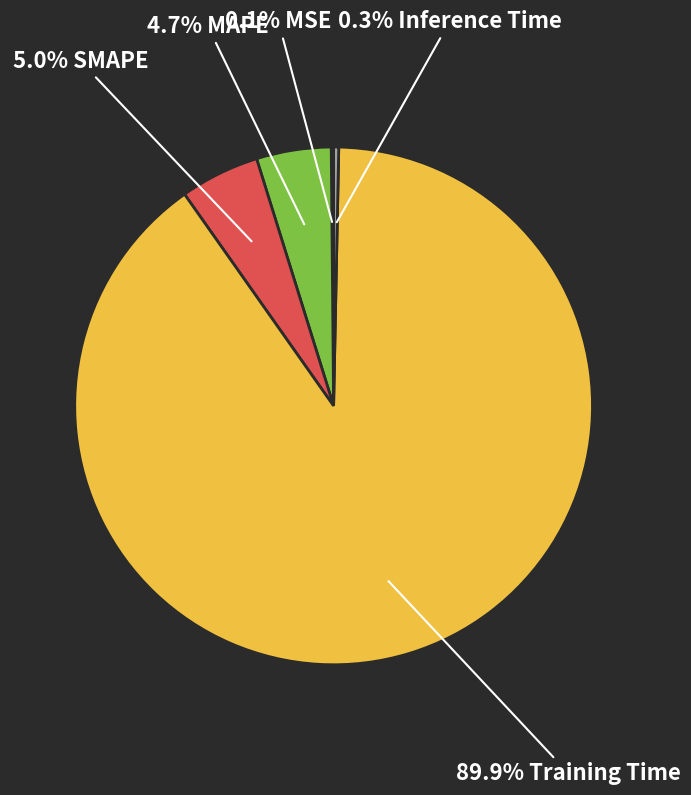

Is there any slice that represents more than half of the pie?

Yes